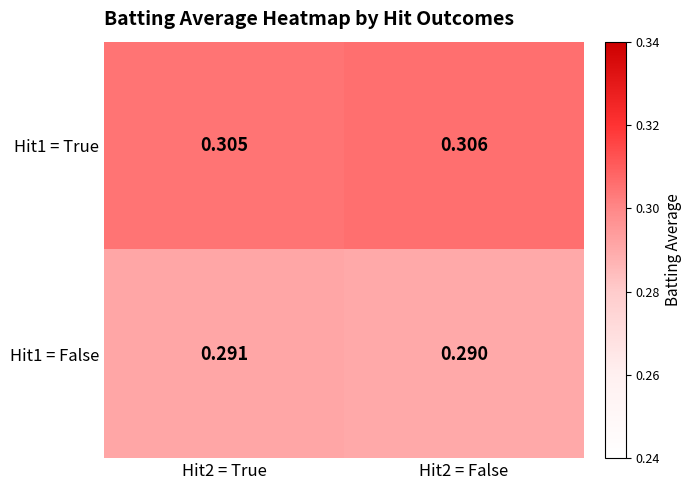

At which category does the chart reach its minimum across all series?

Hit2 = False